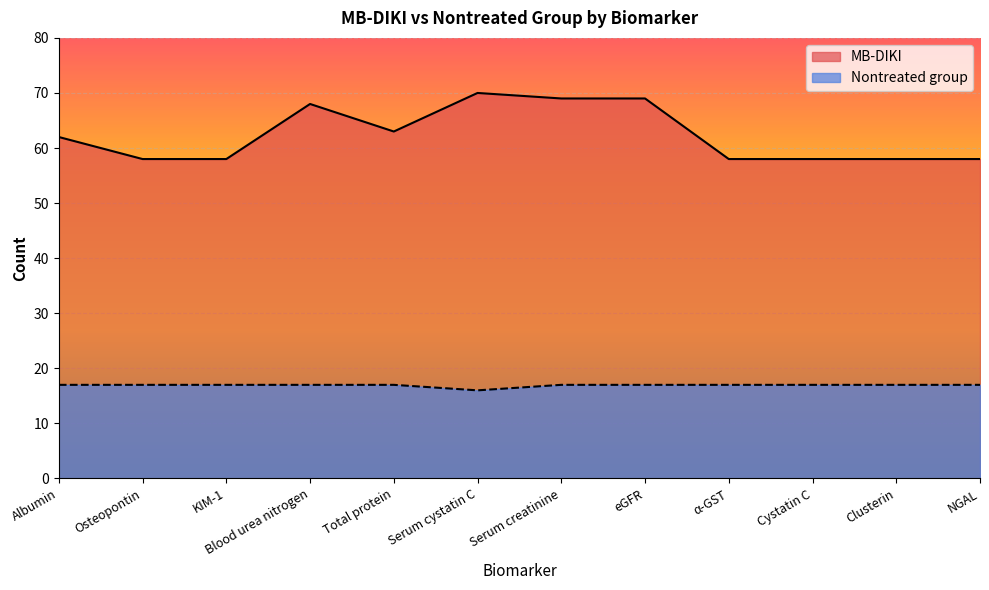

Which has a higher value, Albumin or Serum cystatin C?

Serum cystatin C